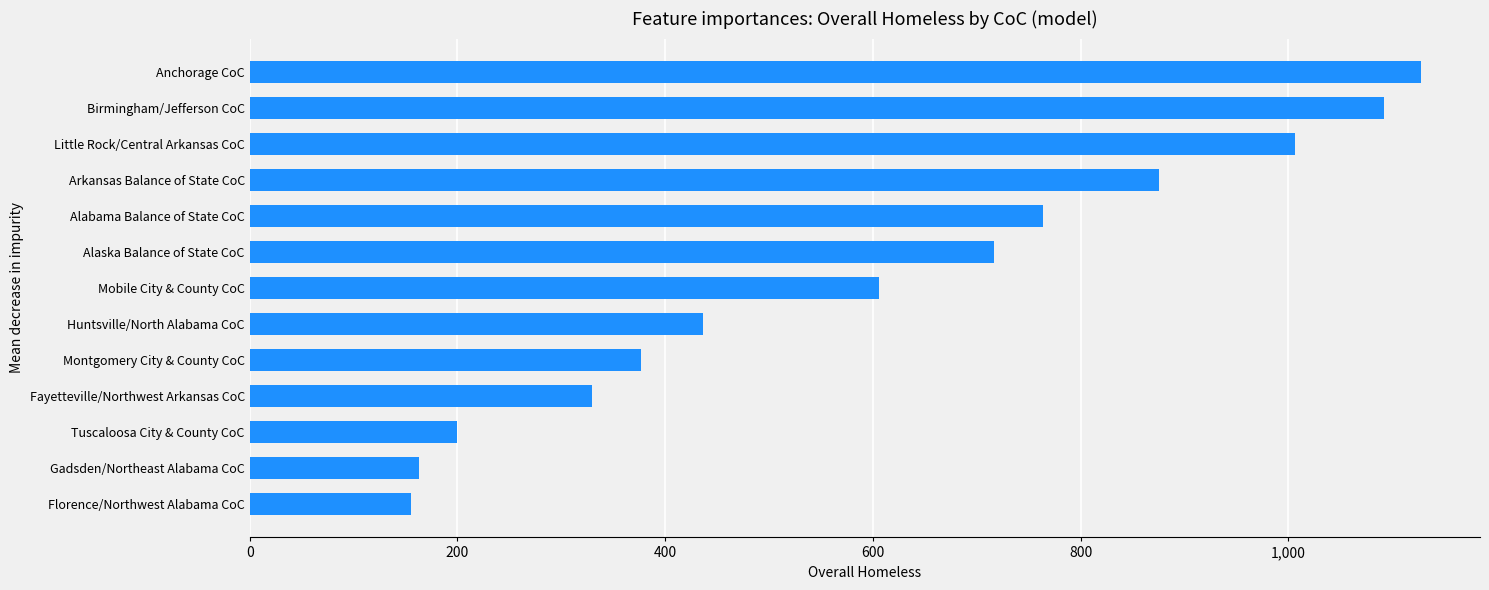

Does the chart contain stacked bars?

No